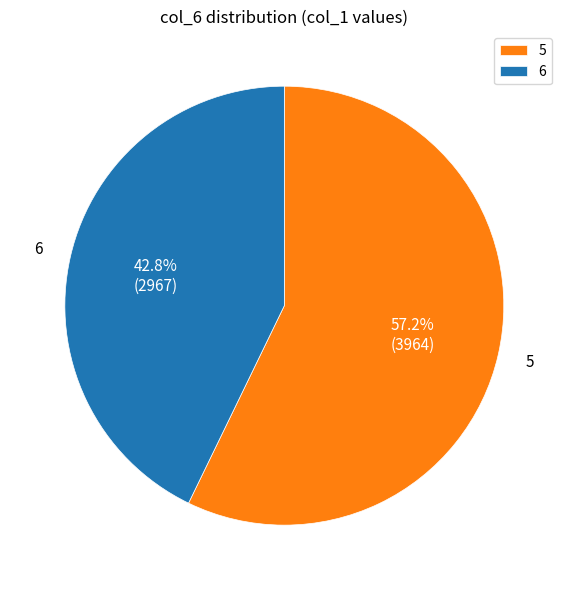

Rank the categories by value from lowest to highest.

6, 5